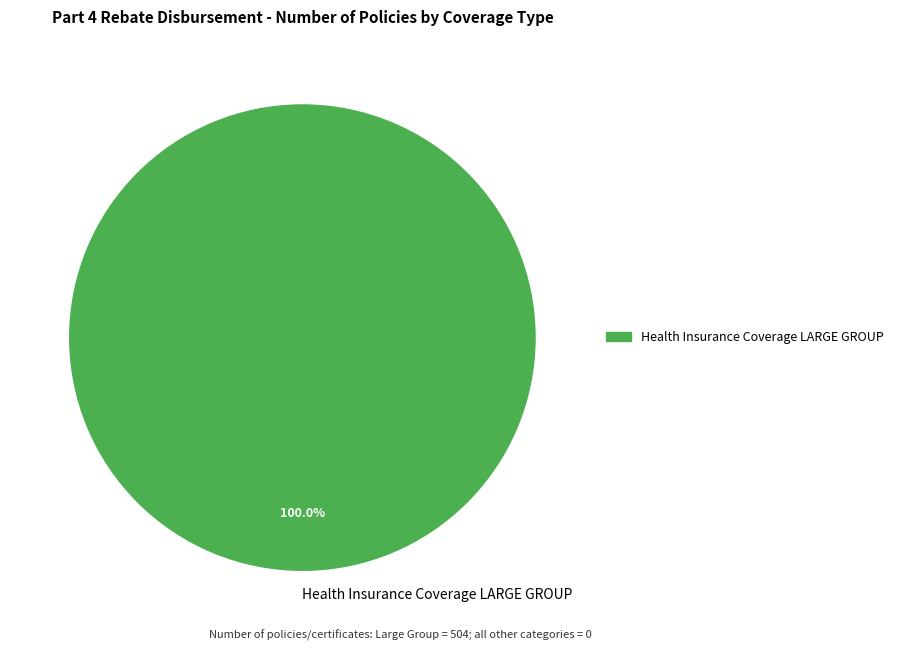

Which slice represents more than half of the pie?

Health Insurance Coverage LARGE GROUP